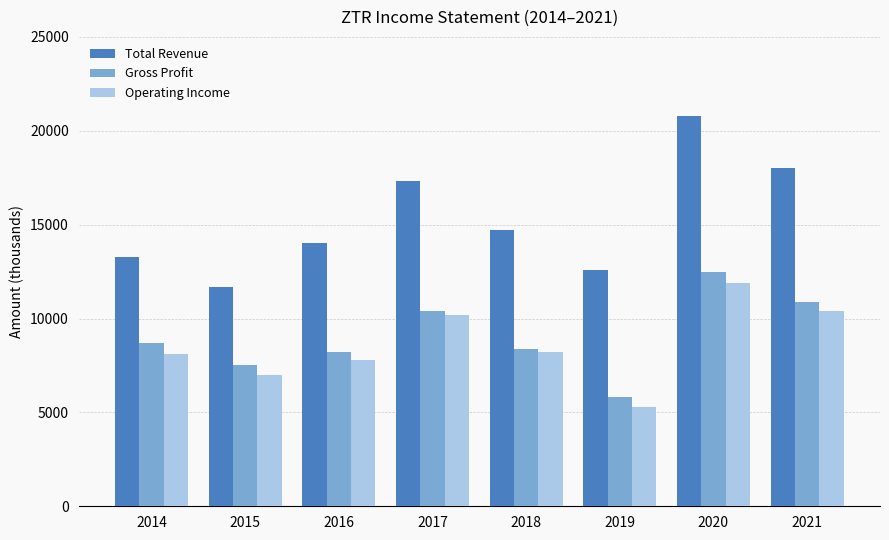

What is the difference between the Total Revenue values at 2014 and 2018?

1400